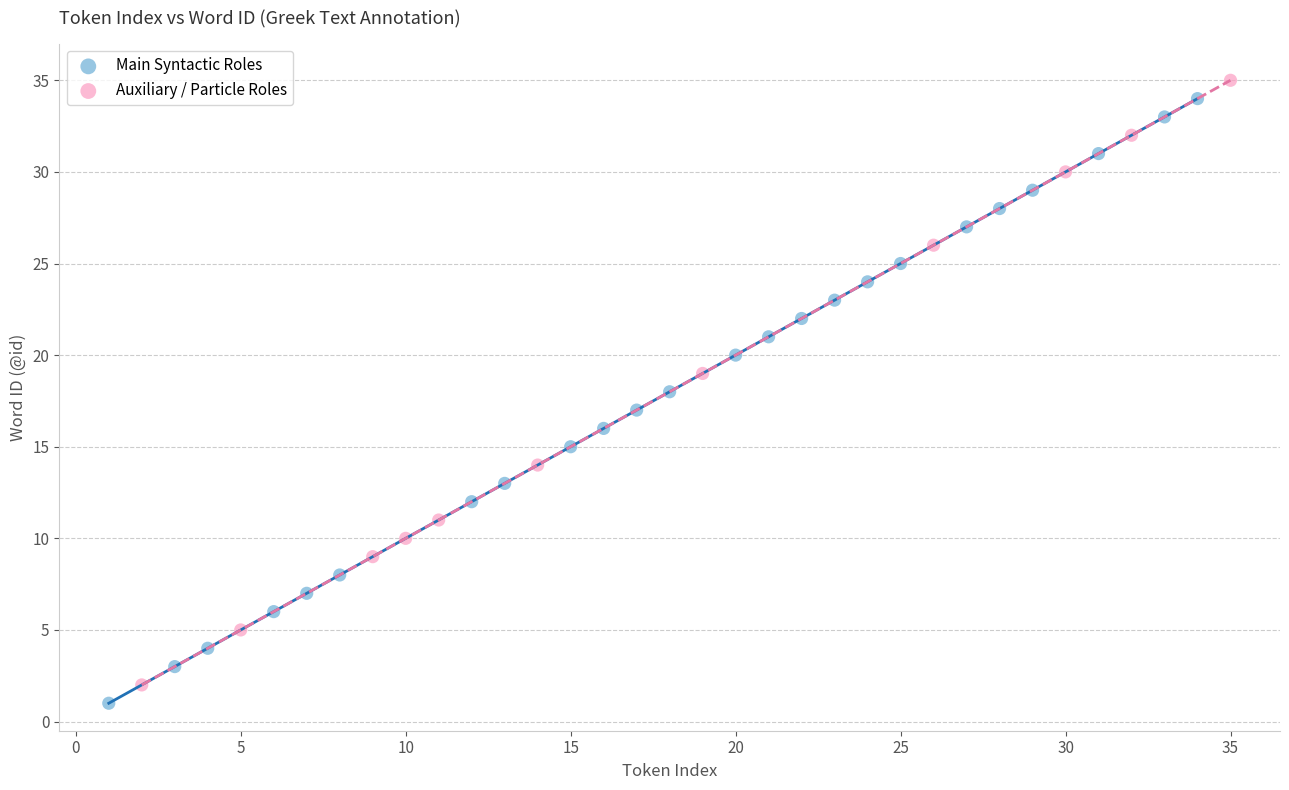

What are all the series names shown in the legend?

Main Syntactic Roles, Auxiliary / Particle Roles